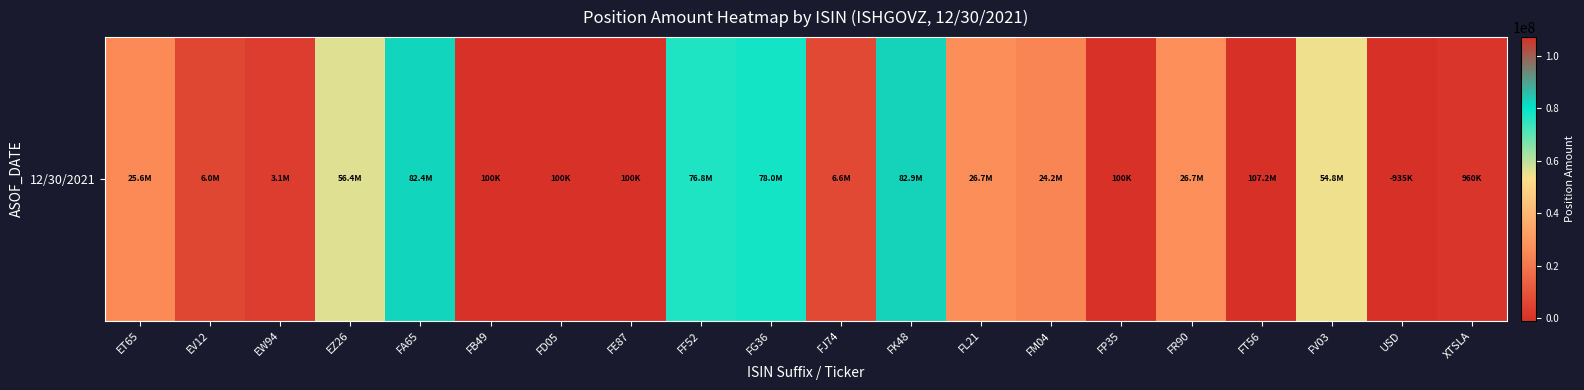

List the labels in order of value, largest first.

FT56, FK48, FA65, FG36, FF52, EZ26, FV03, FR90, FL21, ET65, FM04, FJ74, EV12, EW94, XTSLA, FB49, FD05, FE87, FP35, USD